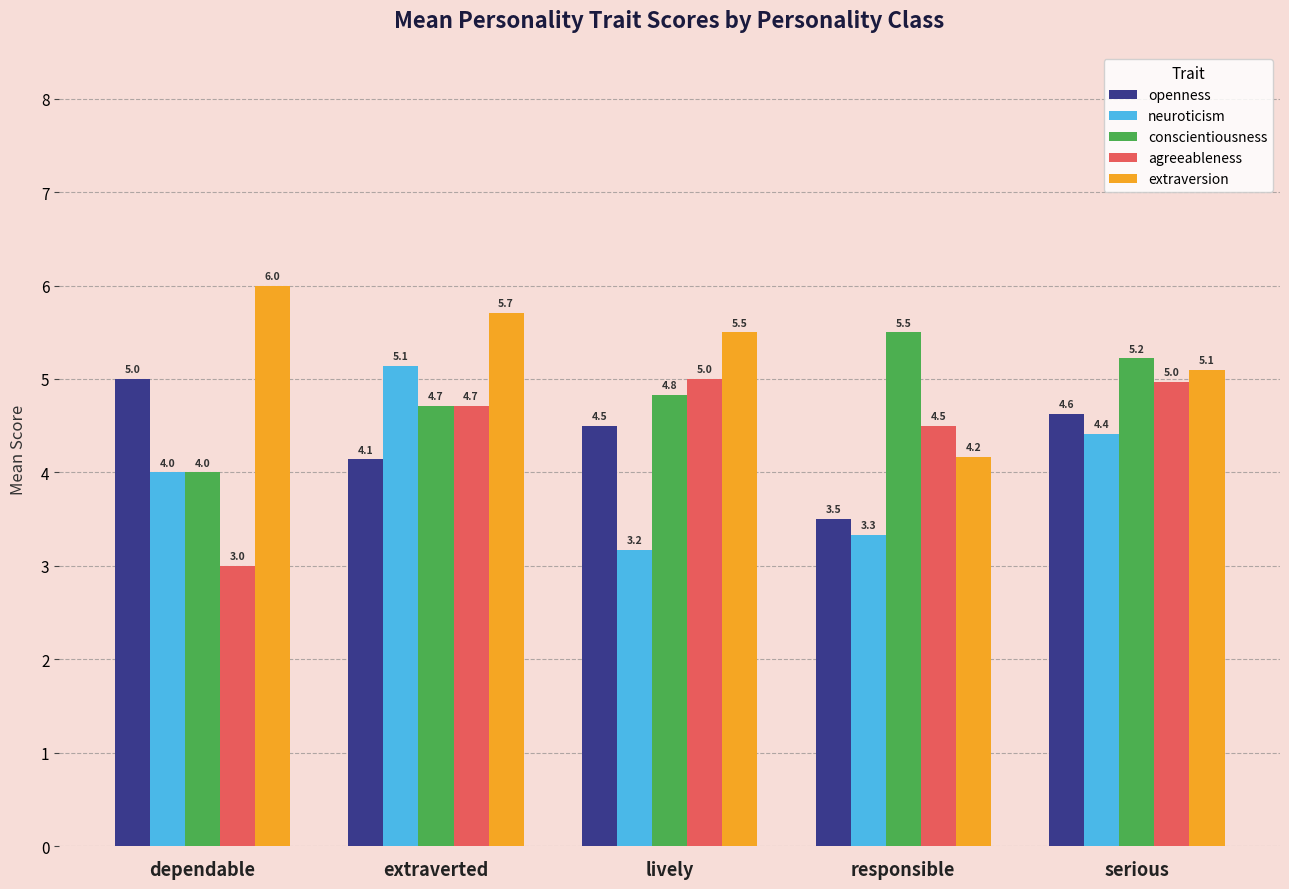

Rank the series at serious from highest to lowest value.

conscientiousness, extraversion, agreeableness, openness, neuroticism